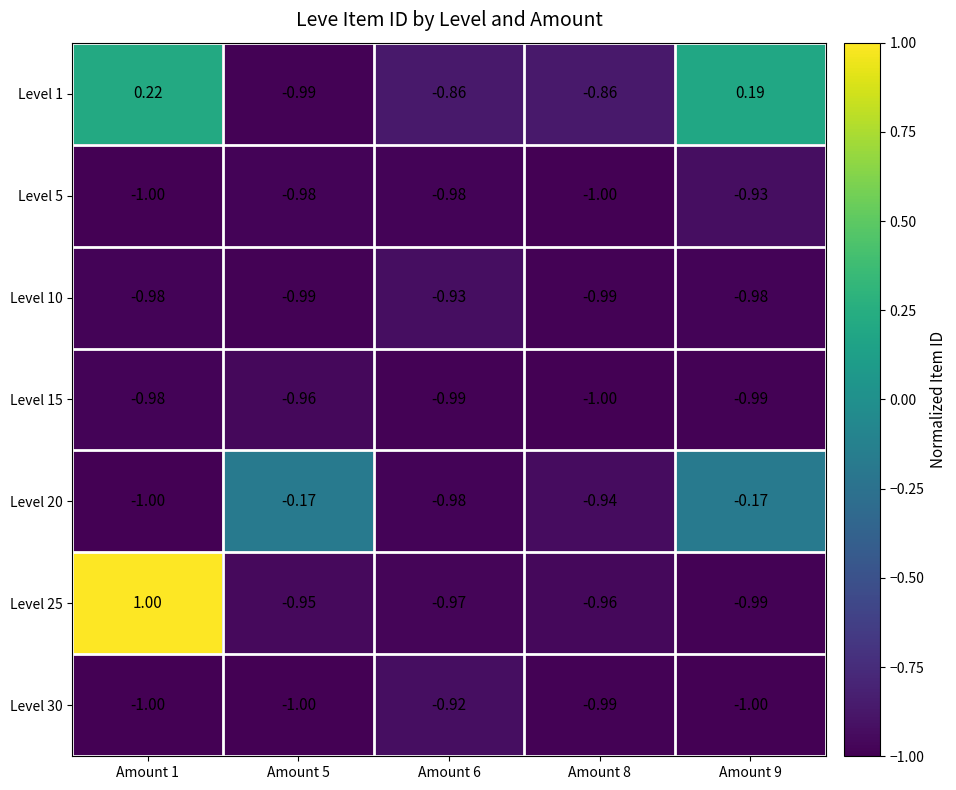

Is the value of Level 10 at Amount 9 greater than the value of Level 15 at Amount 8?

Yes